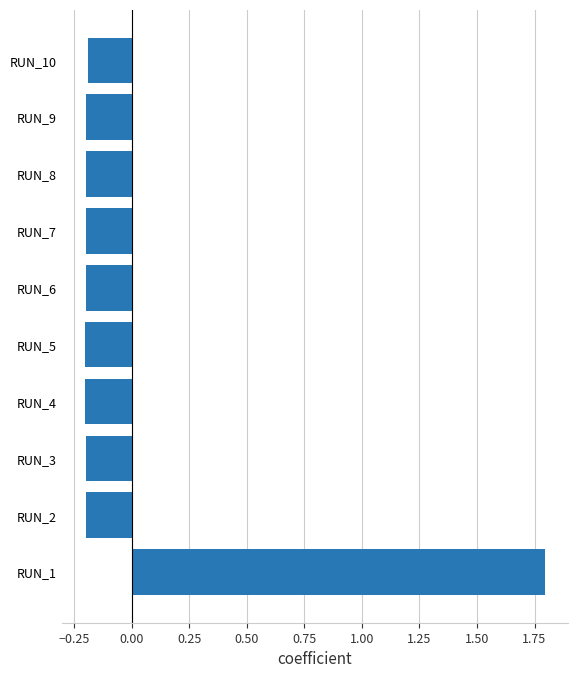

What is the maximum value shown in the chart?

1.8